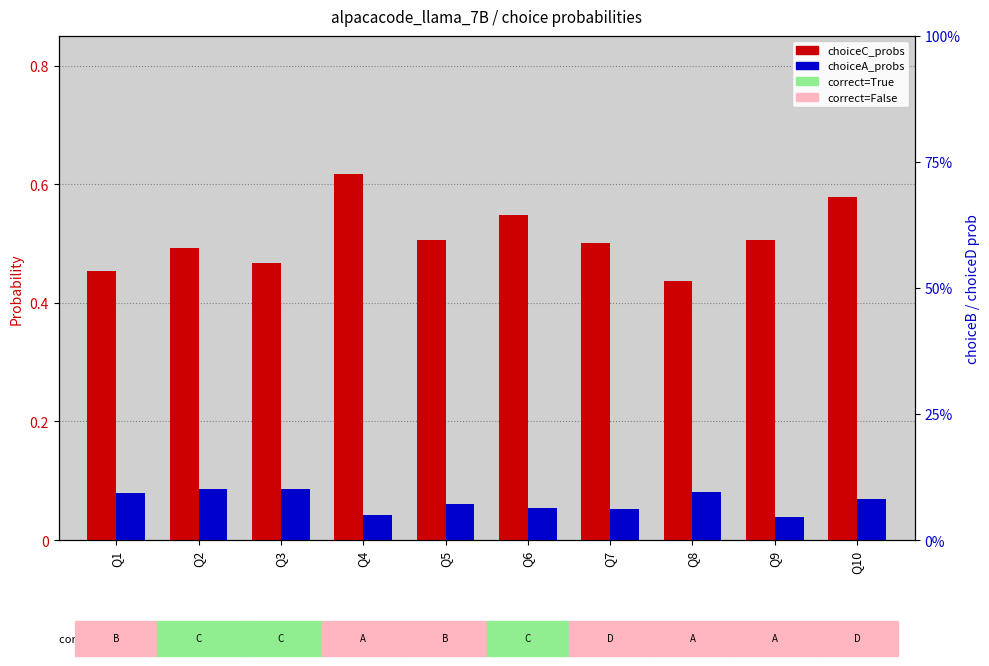

Which series has the widest spread of values?

choiceC_probs